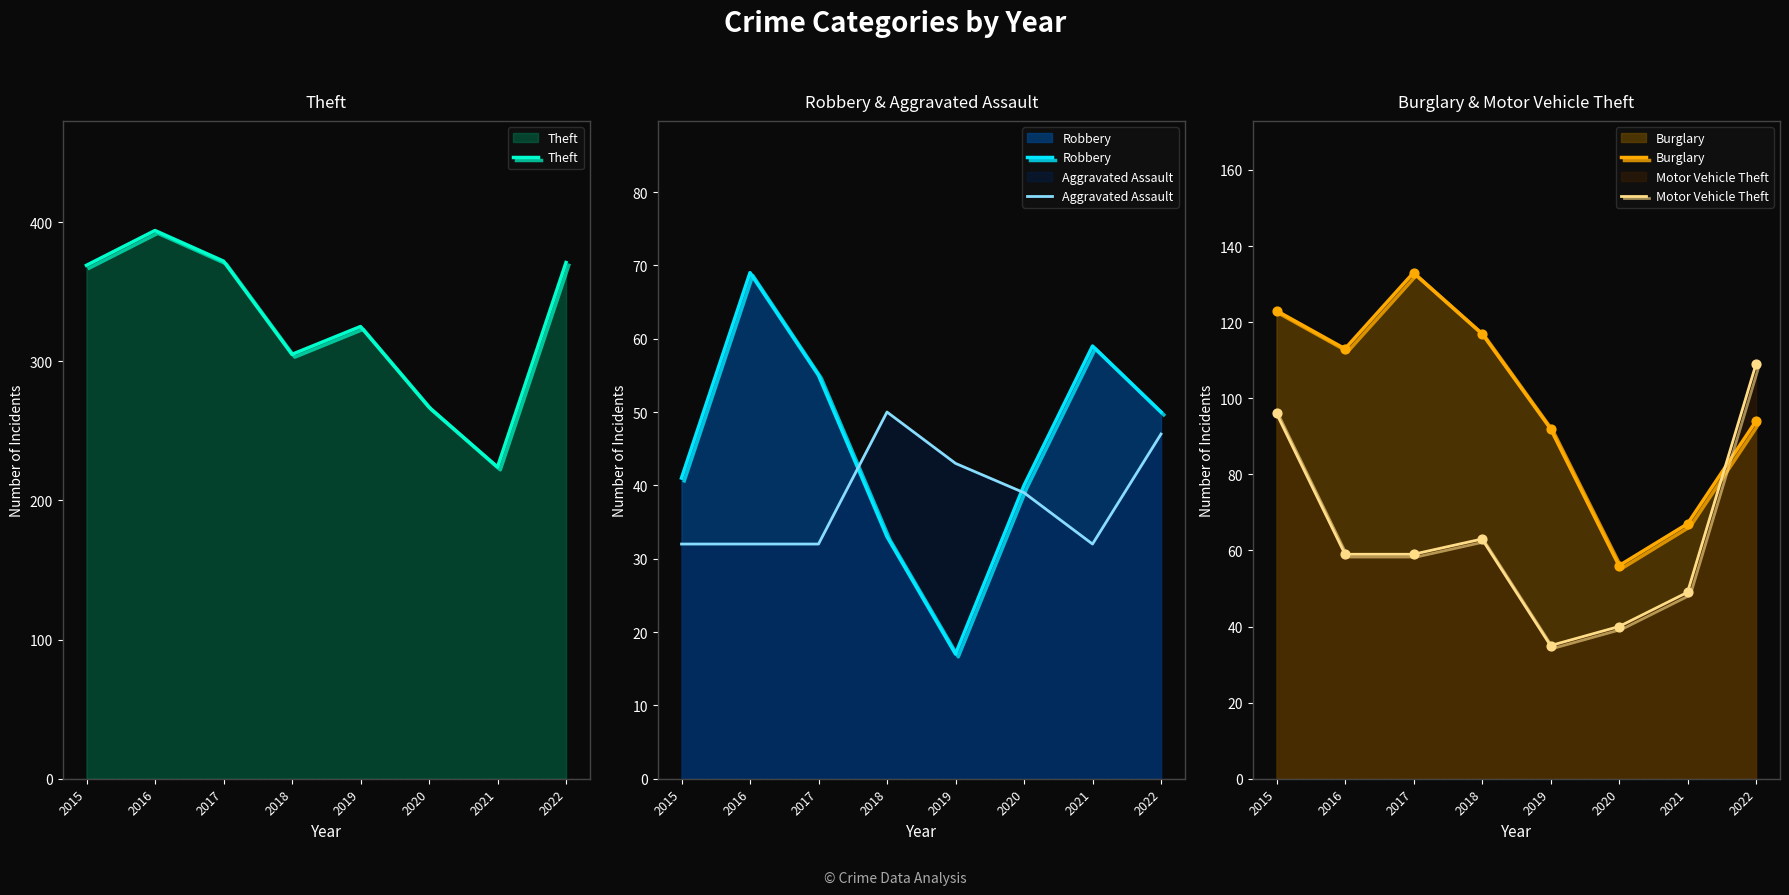

Which series contains the lowest Y value?

Robbery